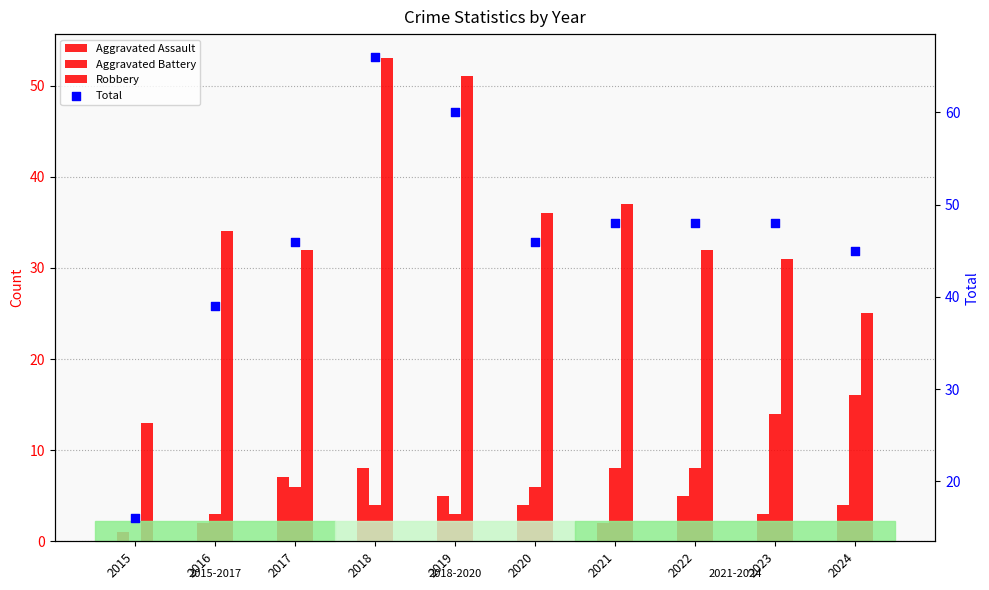

At how many categories does at least one series exceed 53?

2